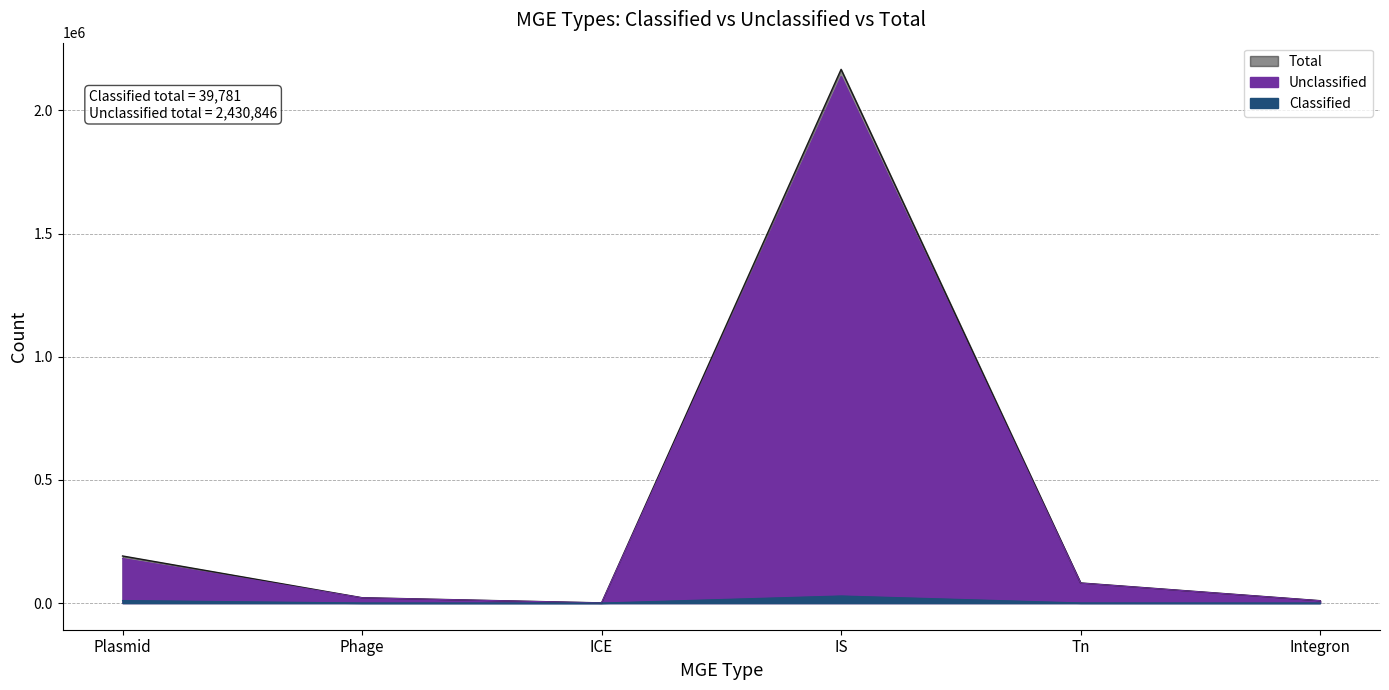

True or false: Unclassified has a value of 774 at ICE.

False